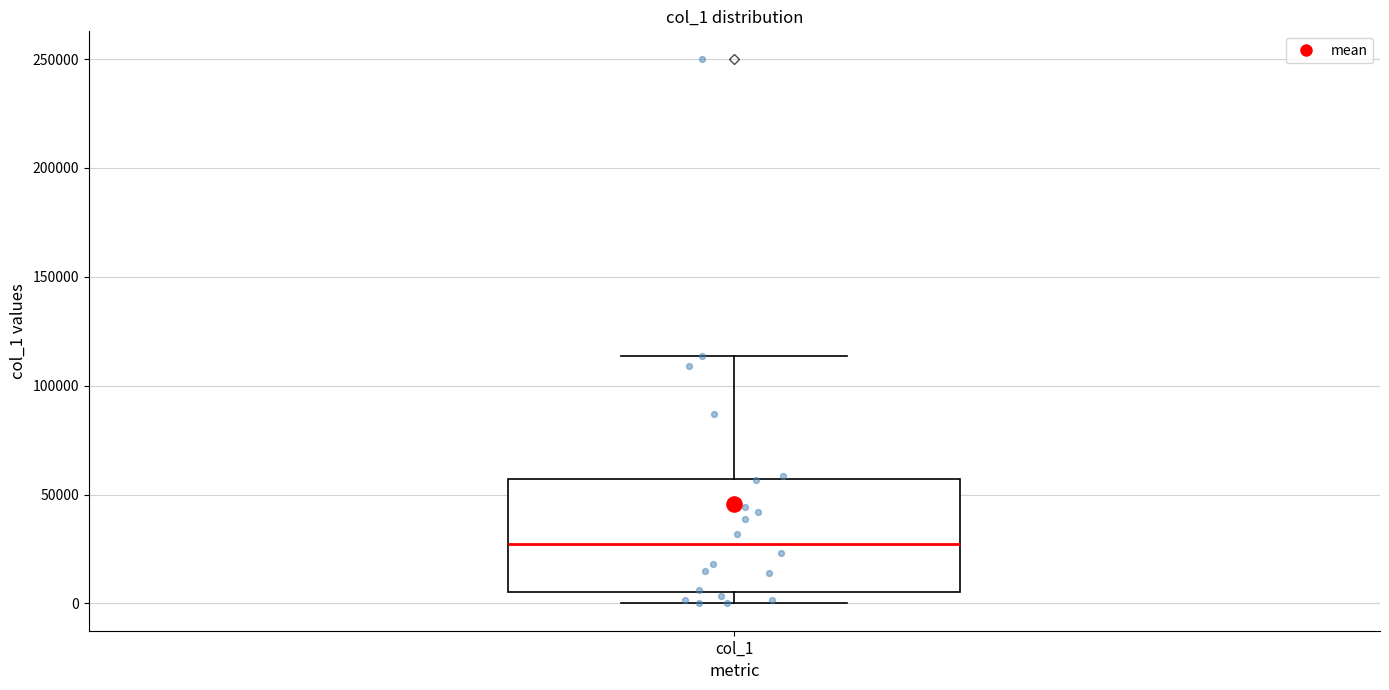

Where does the median line of the box for col_1 sit on the y-axis? The values are not printed on the chart, so give them approximately, as read against the axis.

25000